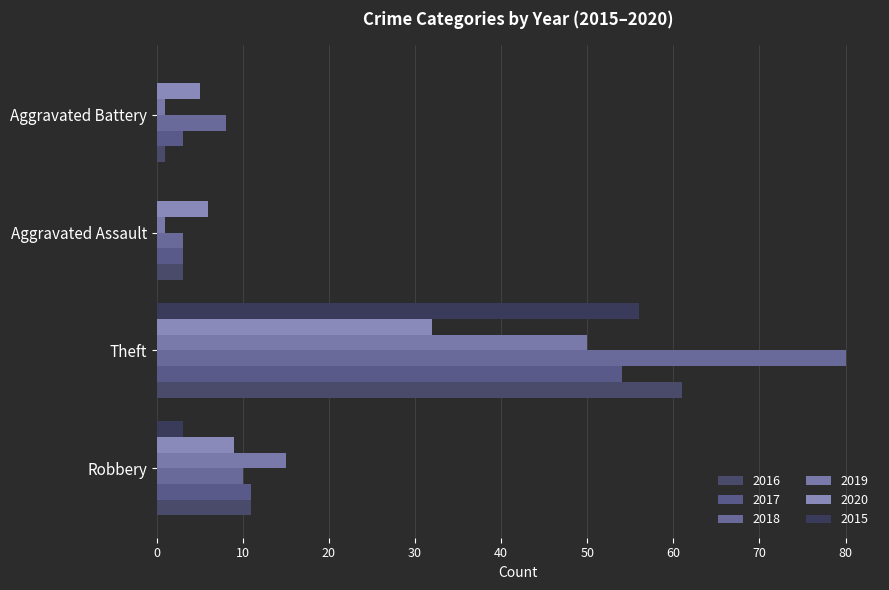

What is the total value across all series at Aggravated Battery?

18